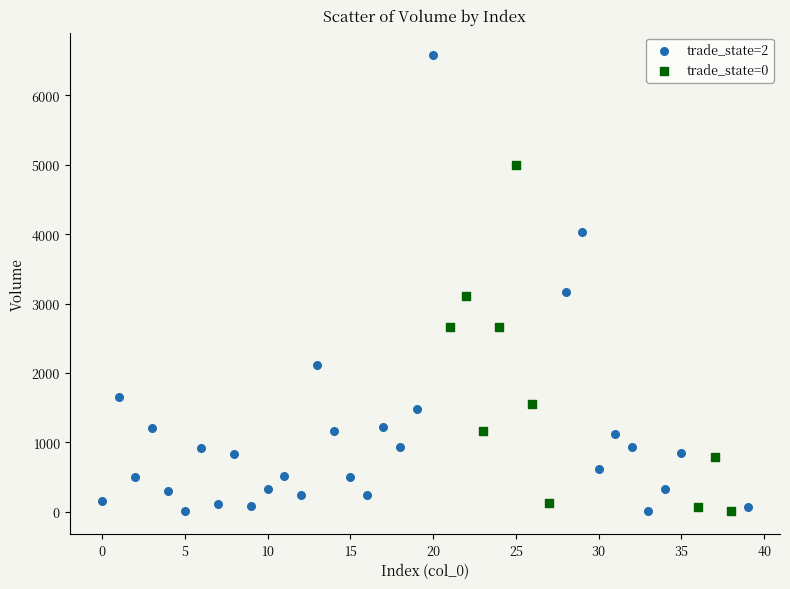

Which series has the largest Y range (max minus min)?

trade_state=2